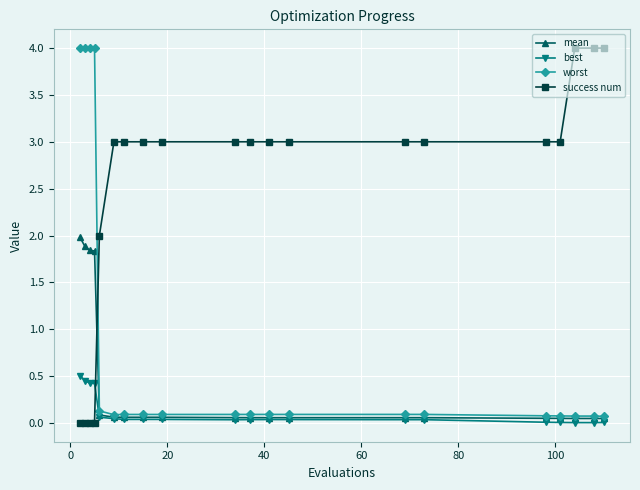

What is the value of the success num point at the 9th from the left?

3.0